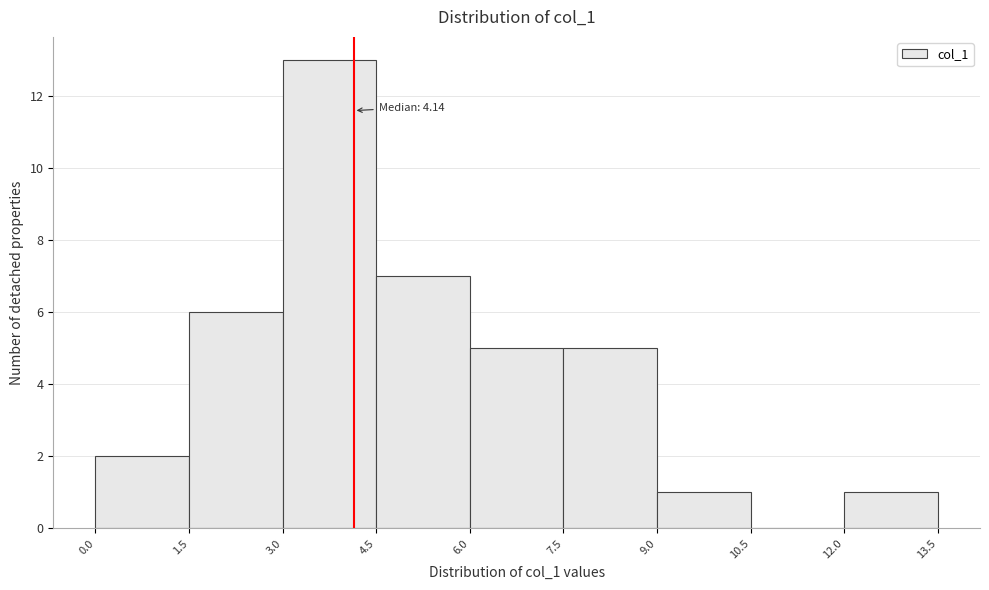

Which range on the x-axis has the tallest bar?

3.0 to 4.5